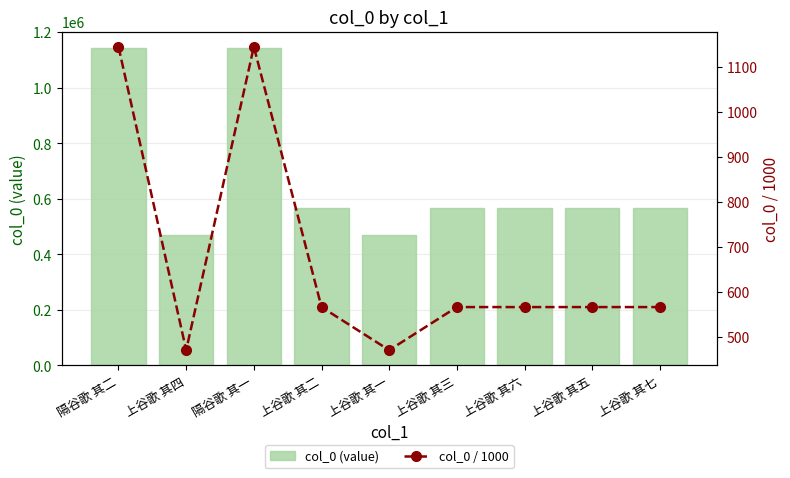

The col_0 (value) series shows 471372.0 at 上谷歌 其一. True or false?

True